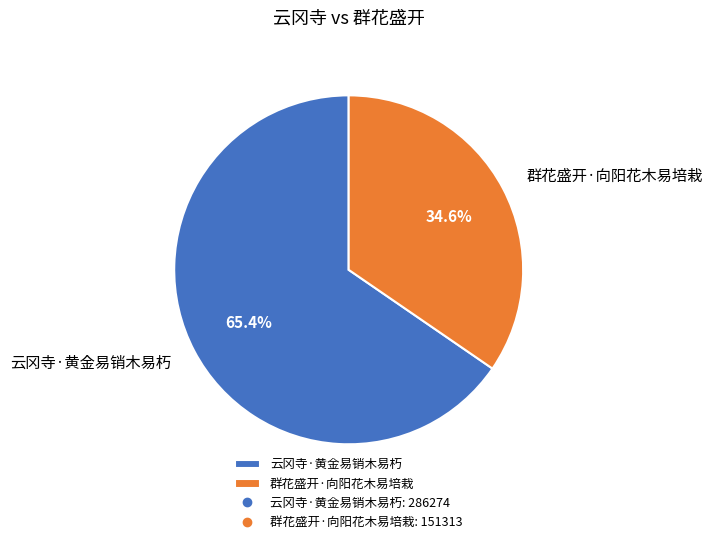

Is there a majority slice in this chart?

Yes